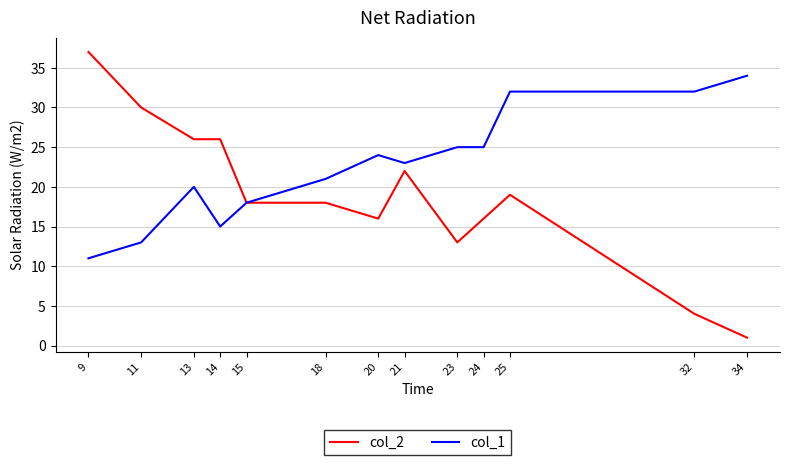

What is the sum of all col_2 values?

246